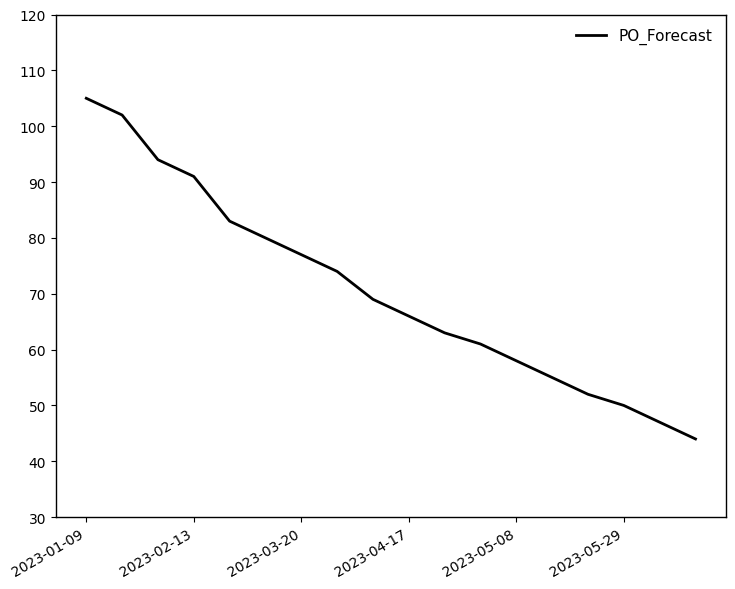

What is the minimum value shown in the chart?

44